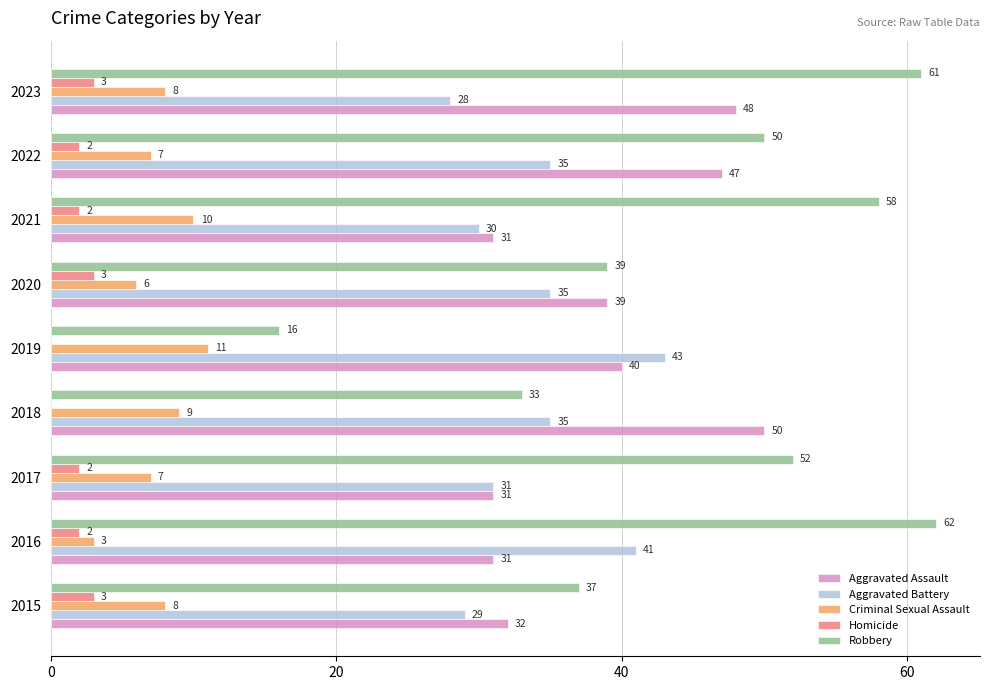

Between 2021 and 2022, which series saw the biggest shift?

Aggravated Assault